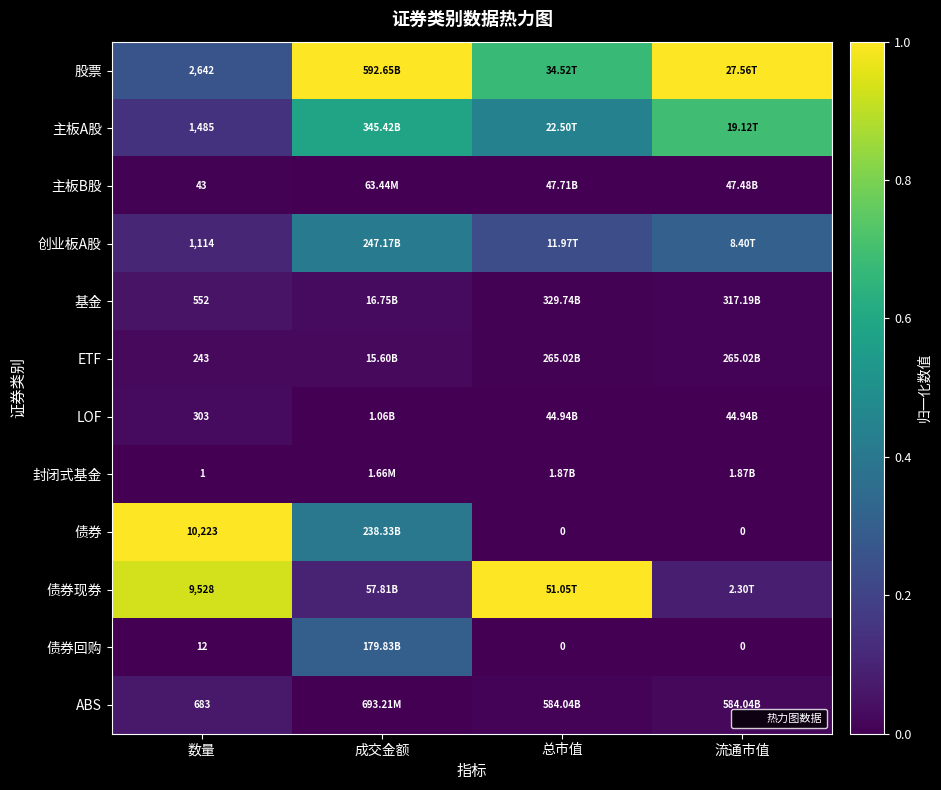

Which series changed the most between 成交金额 and 流通市值?

债券